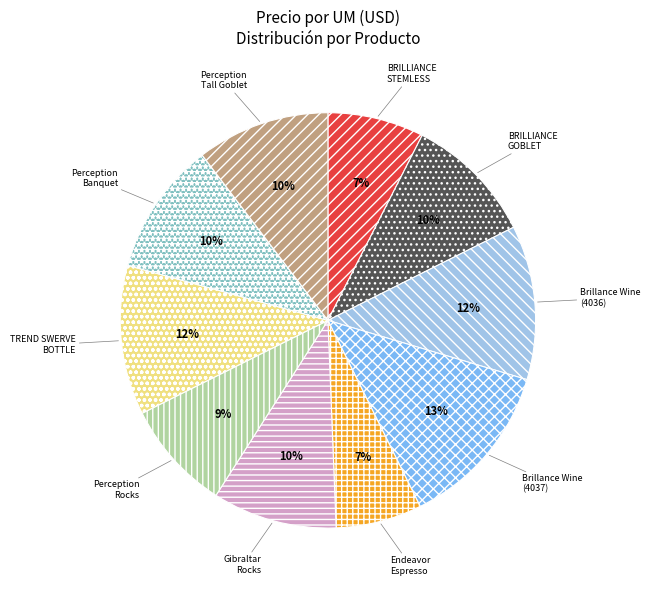

Between BRILLIANCE STEMLESS and Gibraltar Rocks, which is larger?

Gibraltar Rocks